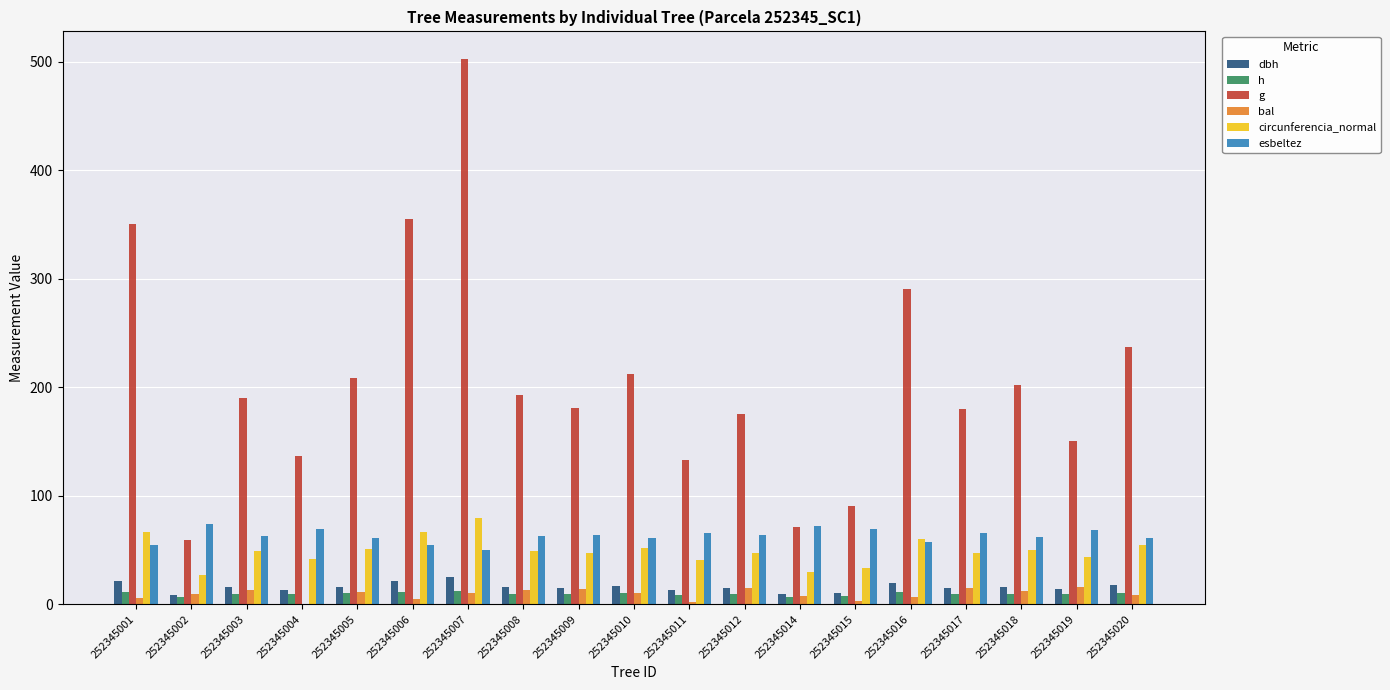

Between 252345007 and 252345009, which series saw the biggest shift?

g